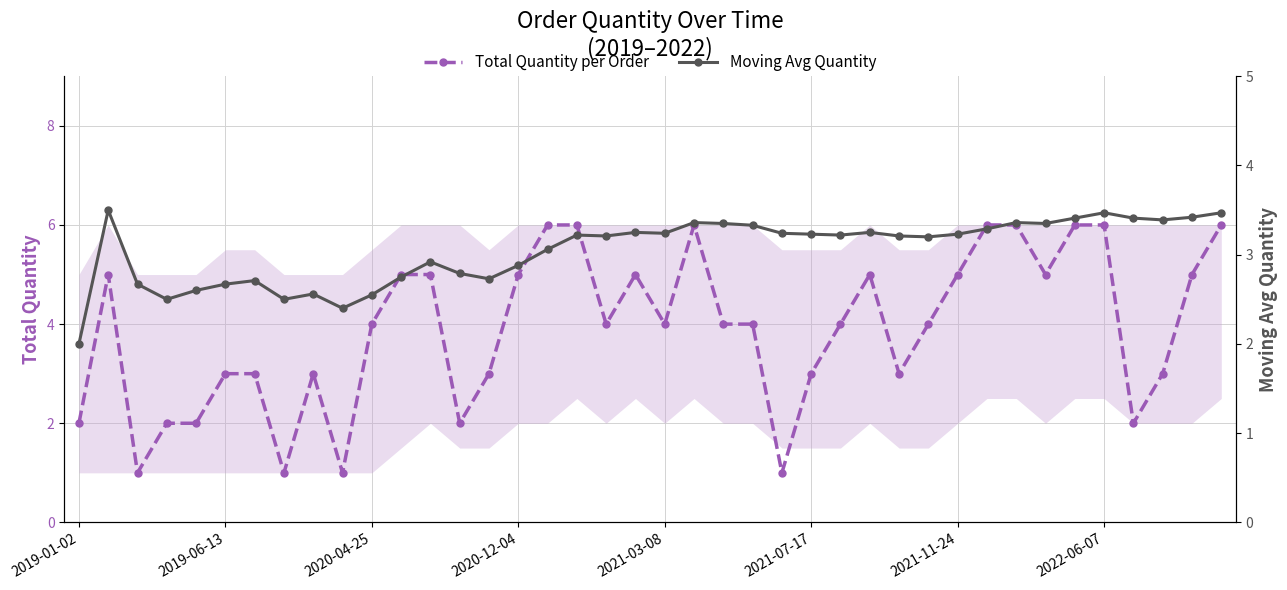

True or false: Total Quantity per Order has more than 1 interior local peaks.

True